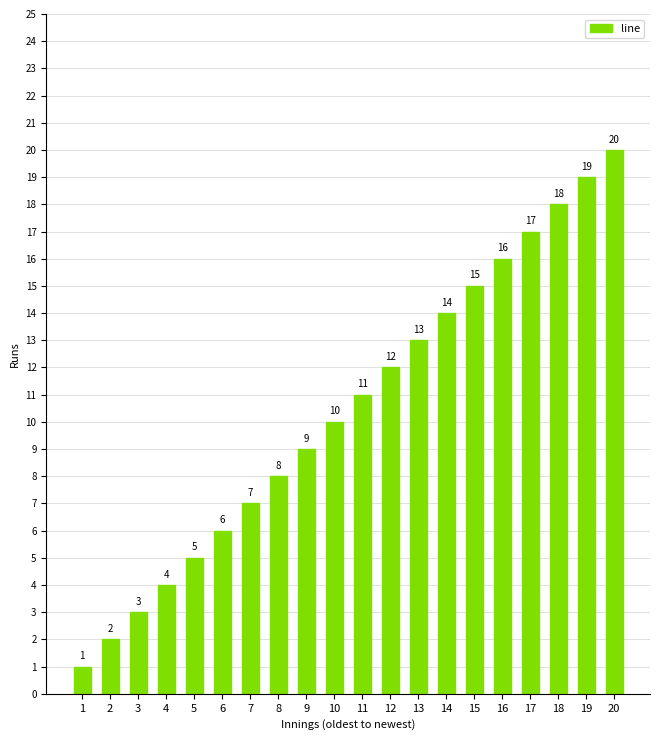

List the labels in order of value, largest first.

20, 19, 18, 17, 16, 15, 14, 13, 12, 11, 10, 9, 8, 7, 6, 5, 4, 3, 2, 1